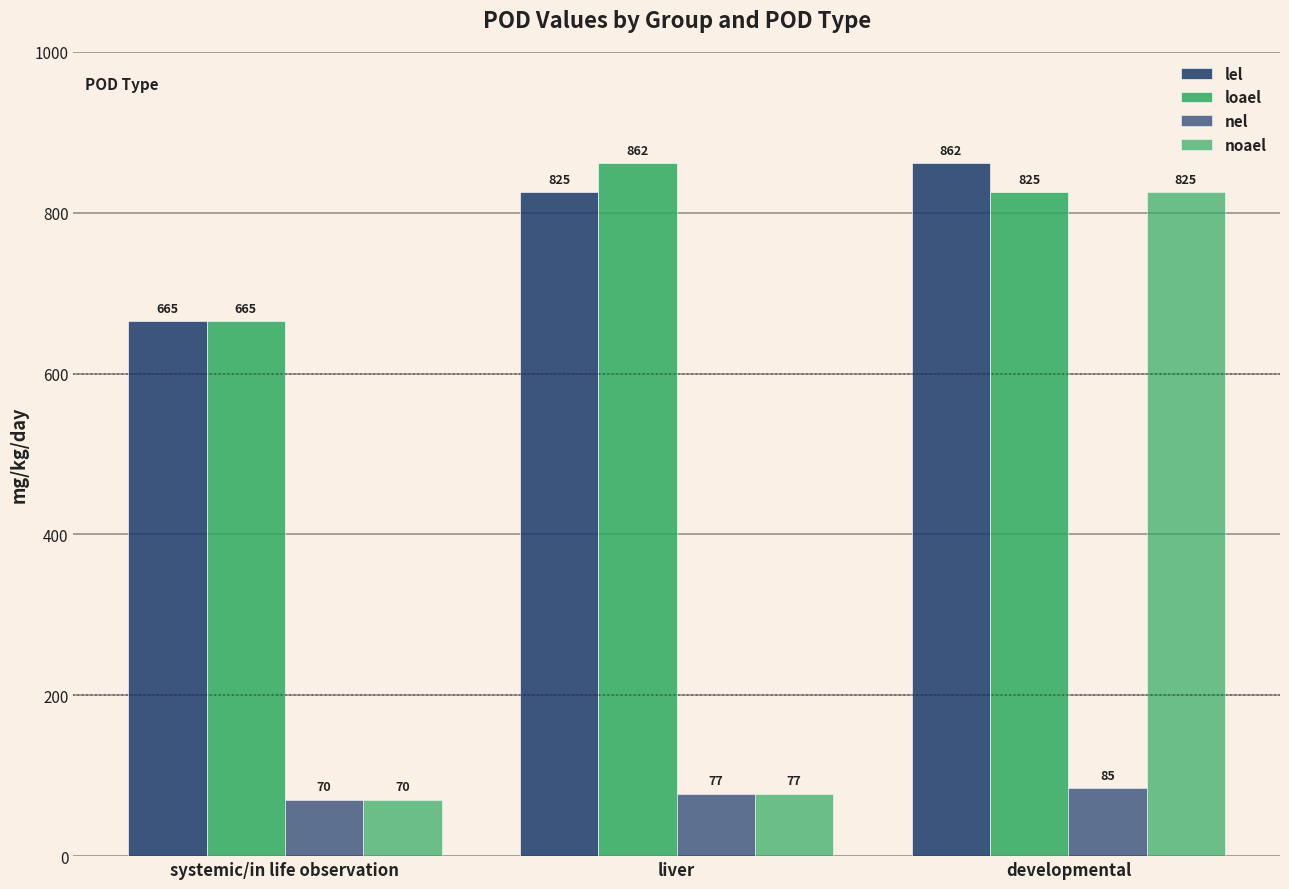

Rank the series by their maximum value, from highest to lowest.

lel, loael, noael, nel